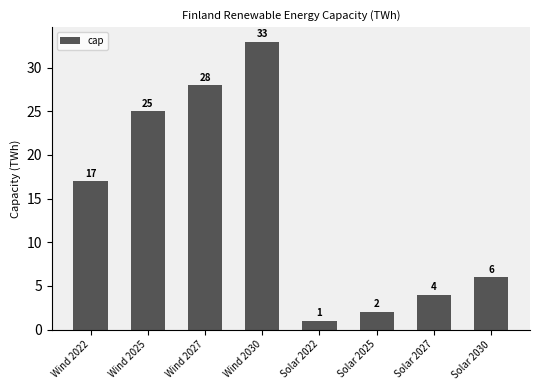

What is the change in value from Wind 2030 to Solar 2025?

-31